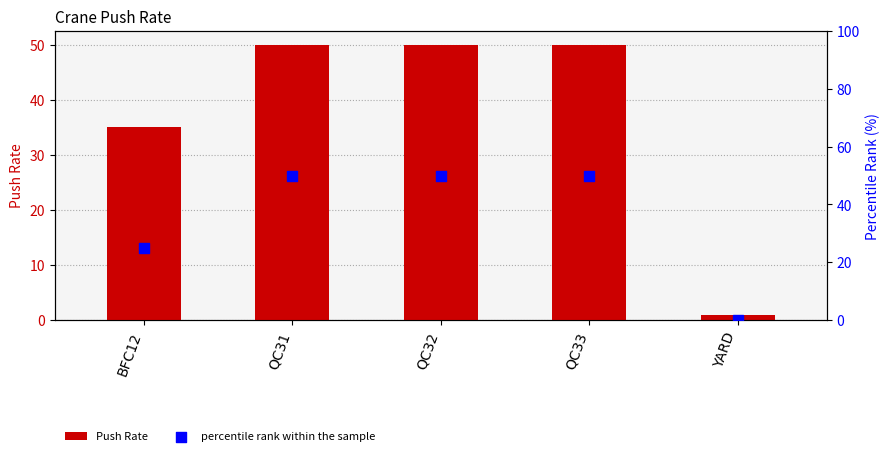

Is the value of percentile rank within the sample at QC33 greater than the value of Push Rate at QC31?

No